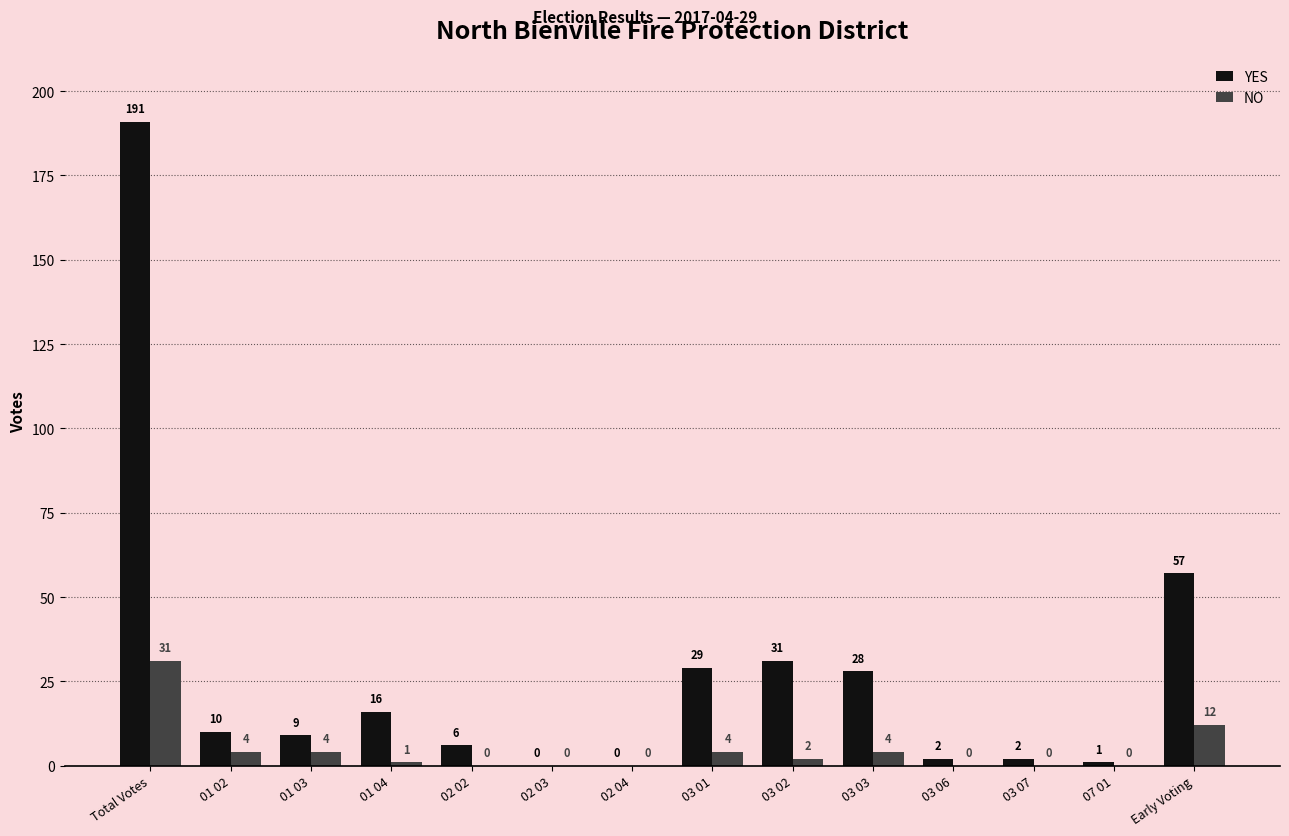

What value does the YES series have at 03 03, to the nearest 50?

50